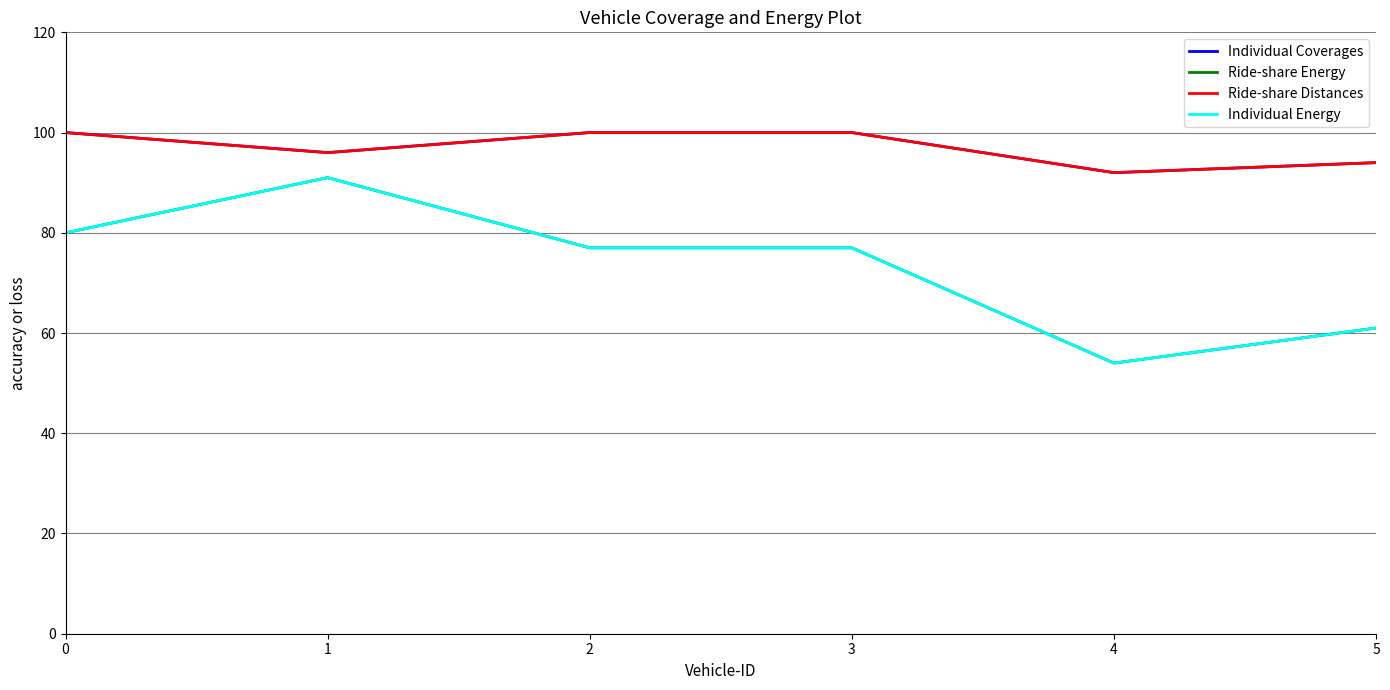

Read the Ride-share Distances value at 2.

100